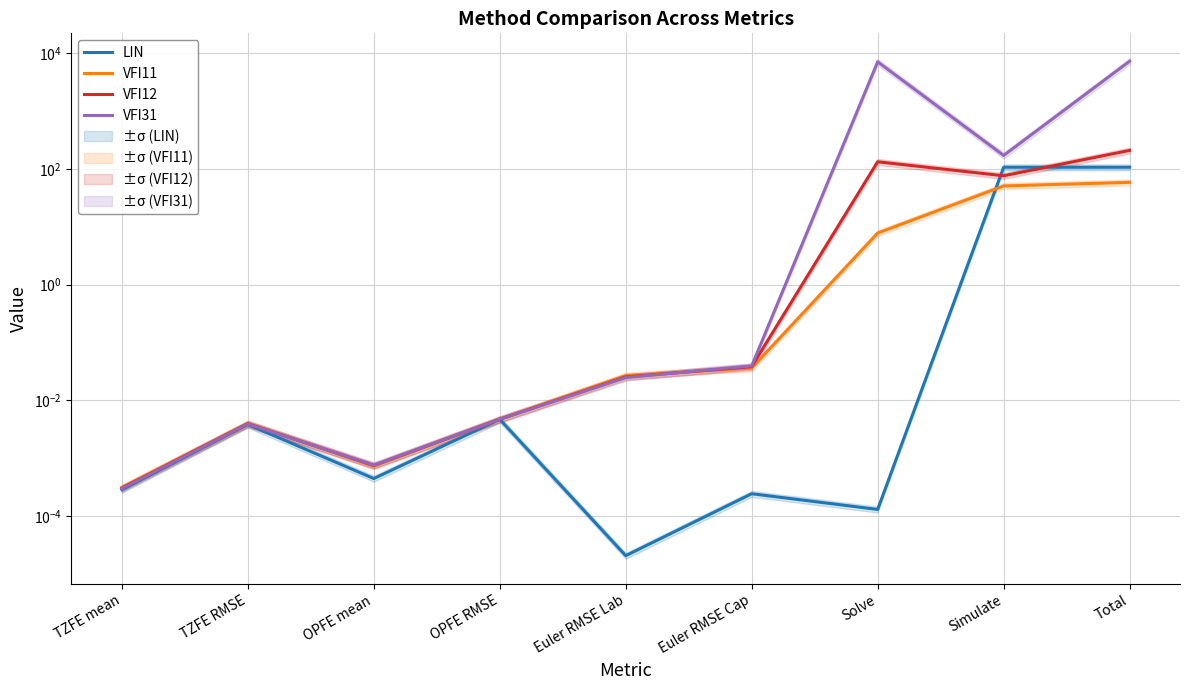

Which series has the largest range (max minus min)?

VFI31